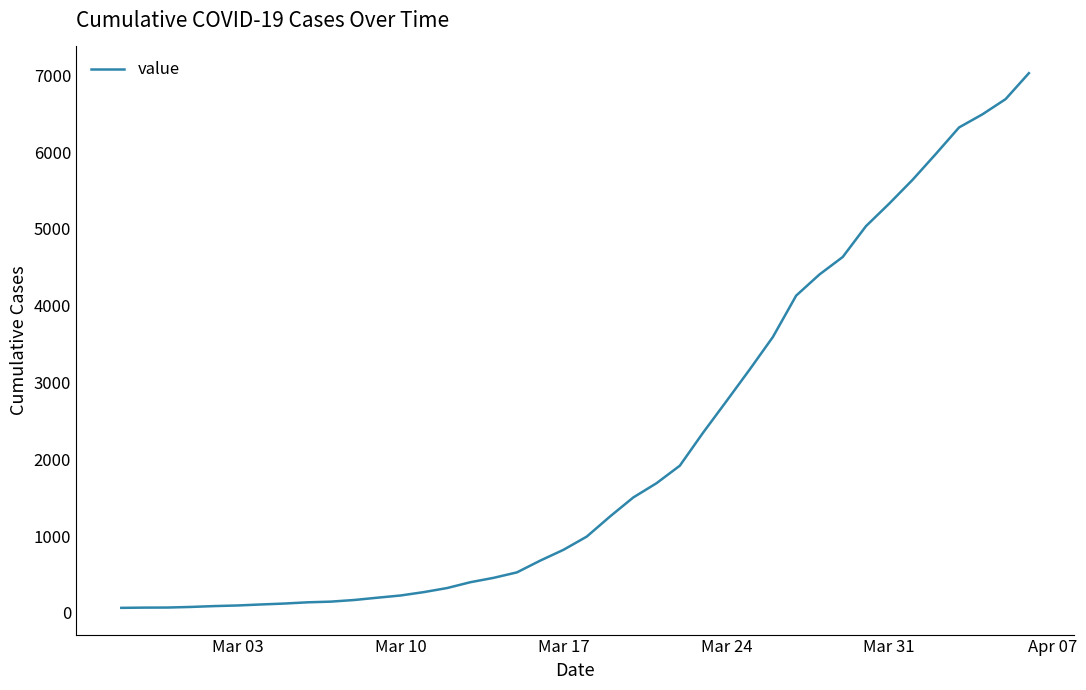

How many lines are shown in the chart?

1